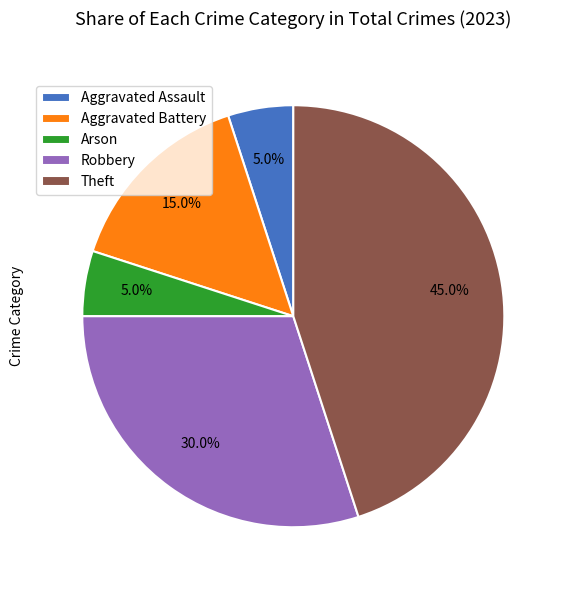

Which has a higher value, Aggravated Battery or Theft?

Theft